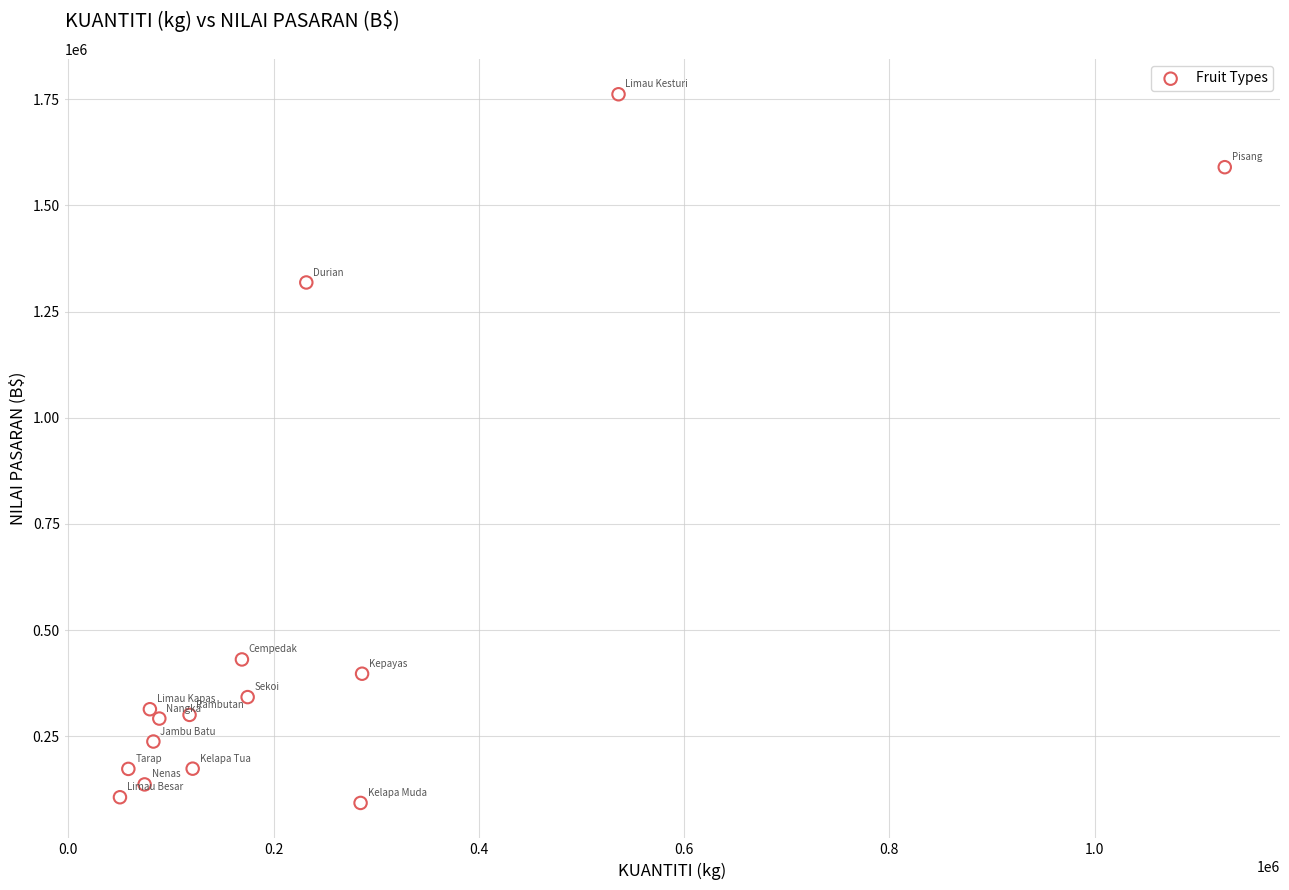

What Y value in the scatter plot is closest to 927525?

1318725.4